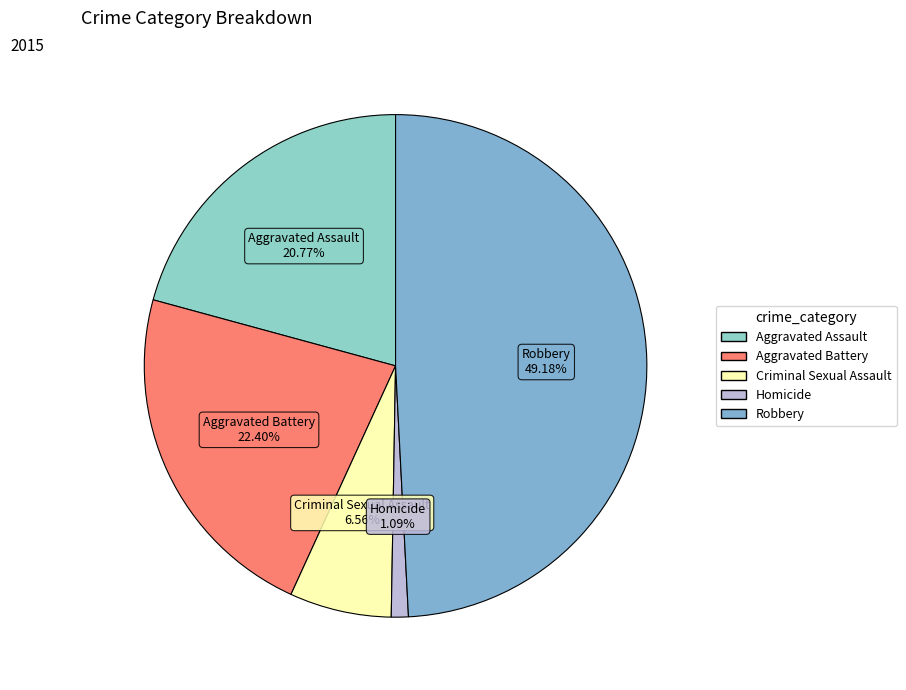

Is it true that Robbery is 49% of the pie?

True